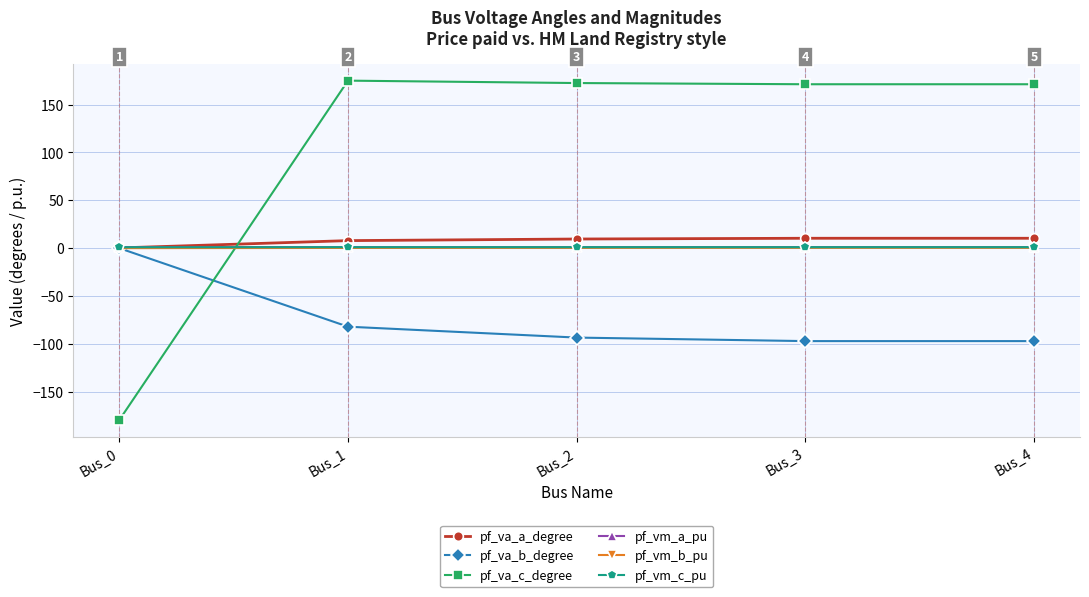

True or false: pf_vm_c_pu has more than 0 interior local peaks.

True